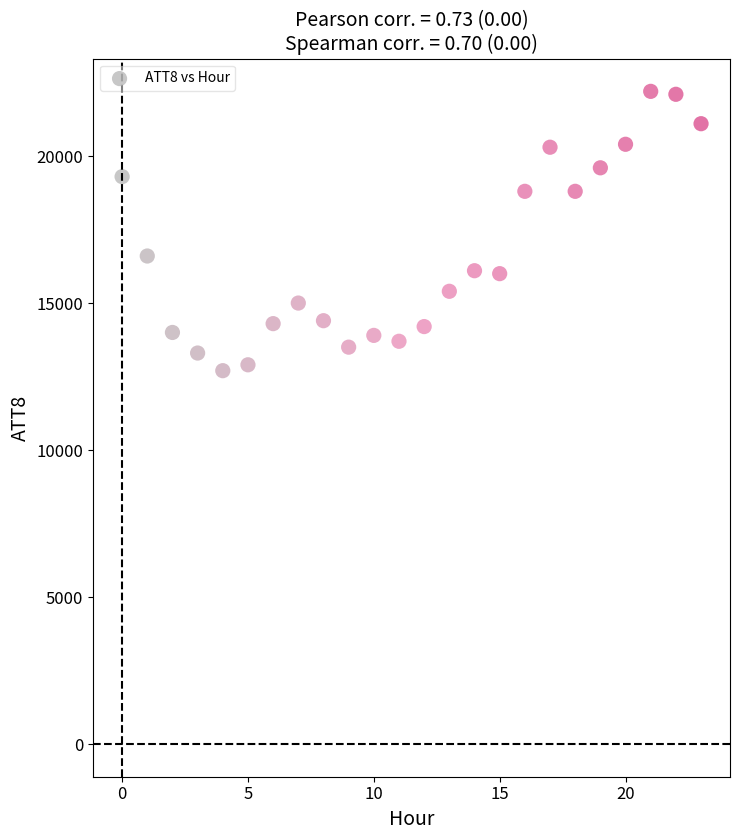

What Y value in the scatter plot is closest to 17450?

16600